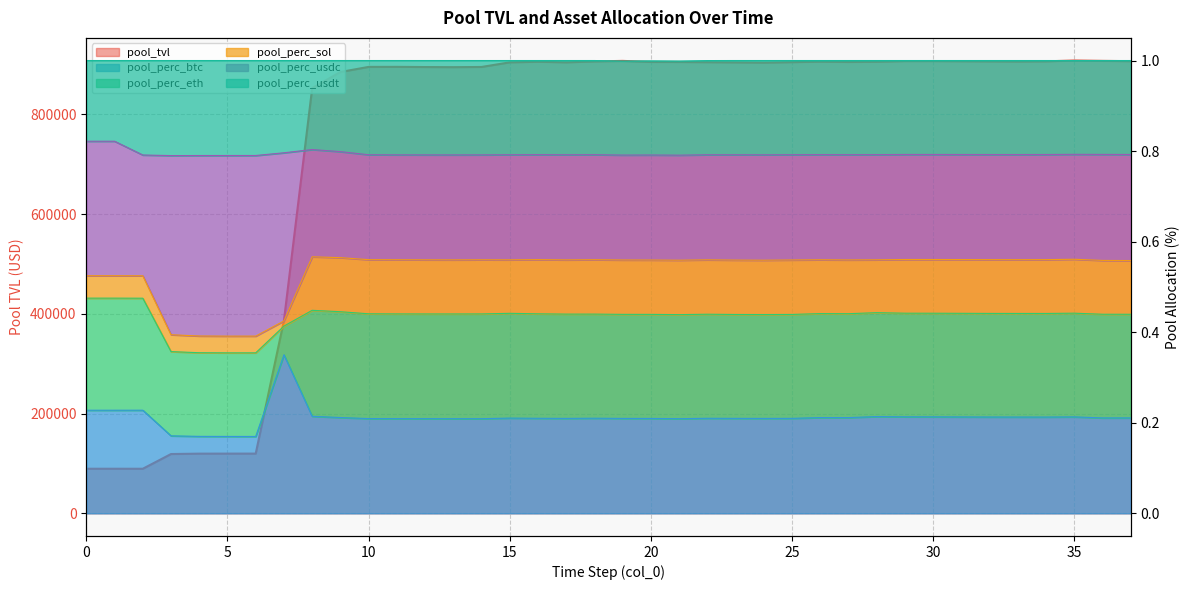

Reading left to right, what are all the values shown in this chart?

pool_tvl: 0=89420.8	1=89420.8	2=89396.5	3=118917.6	4=119687.8	5=119760.8	6=119768.9	7=386690.9	8=852575.0	9=884971.5	10=895202.3	11=895292.2	12=894912.7	13=894666.7	14=895070.0	15=904329.6	16=905505.8	17=904340.4	18=906153.6	19=907237.4	20=905110.2	21=905066.7	22=904622.4	23=904217.6	24=903703.8	25=904706.1	26=905657.4	27=905041.4	28=905532.5	29=906864.9	30=906896.6	31=906568.0	32=906263.1	33=906019.8	34=906372.8	35=907969.0	36=907271.1	37=906690.3
pool_perc_btc: 0=0.2	1=0.2	2=0.2	3=0.2	4=0.2	5=0.2	6=0.2	7=0.4	8=0.2	9=0.2	10=0.2	11=0.2	12=0.2	13=0.2	14=0.2	15=0.2	16=0.2	17=0.2	18=0.2	19=0.2	20=0.2	21=0.2	22=0.2	23=0.2	24=0.2	25=0.2	26=0.2	27=0.2	28=0.2	29=0.2	30=0.2	31=0.2	32=0.2	33=0.2	34=0.2	35=0.2	36=0.2	37=0.2
pool_perc_usdc: 0=0.5	1=0.5	2=0.5	3=0.4	4=0.4	5=0.4	6=0.4	7=0.4	8=0.6	9=0.6	10=0.6	11=0.6	12=0.6	13=0.6	14=0.6	15=0.6	16=0.6	17=0.6	18=0.6	19=0.6	20=0.6	21=0.6	22=0.6	23=0.6	24=0.6	25=0.6	26=0.6	27=0.6	28=0.6	29=0.6	30=0.6	31=0.6	32=0.6	33=0.6	34=0.6	35=0.6	36=0.6	37=0.6
pool_perc_usdt: 0=0.8	1=0.8	2=0.8	3=0.8	4=0.8	5=0.8	6=0.8	7=0.8	8=0.8	9=0.8	10=0.8	11=0.8	12=0.8	13=0.8	14=0.8	15=0.8	16=0.8	17=0.8	18=0.8	19=0.8	20=0.8	21=0.8	22=0.8	23=0.8	24=0.8	25=0.8	26=0.8	27=0.8	28=0.8	29=0.8	30=0.8	31=0.8	32=0.8	33=0.8	34=0.8	35=0.8	36=0.8	37=0.8